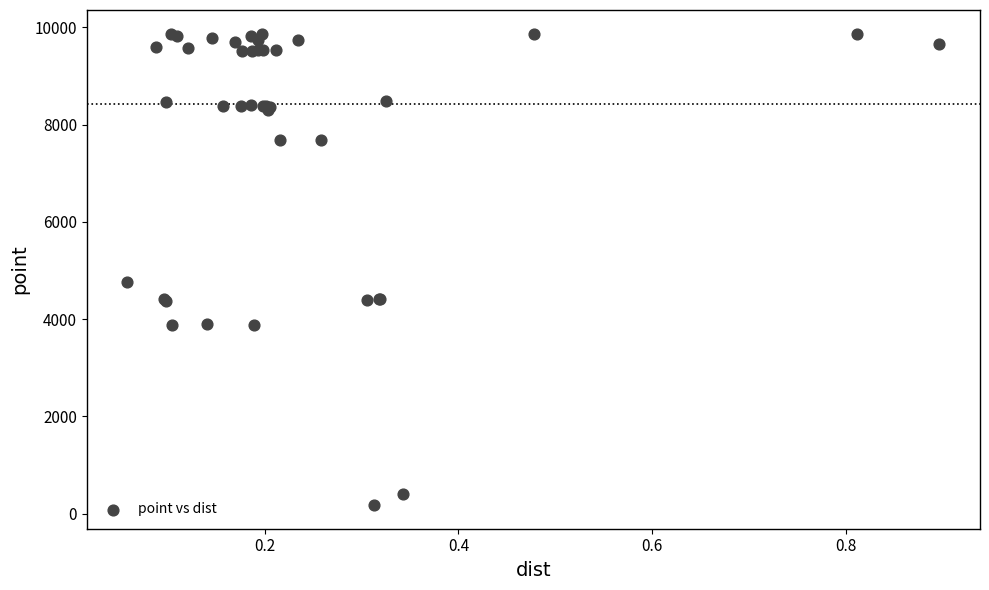

What Y value in the scatter plot is closest to 5023?

4761